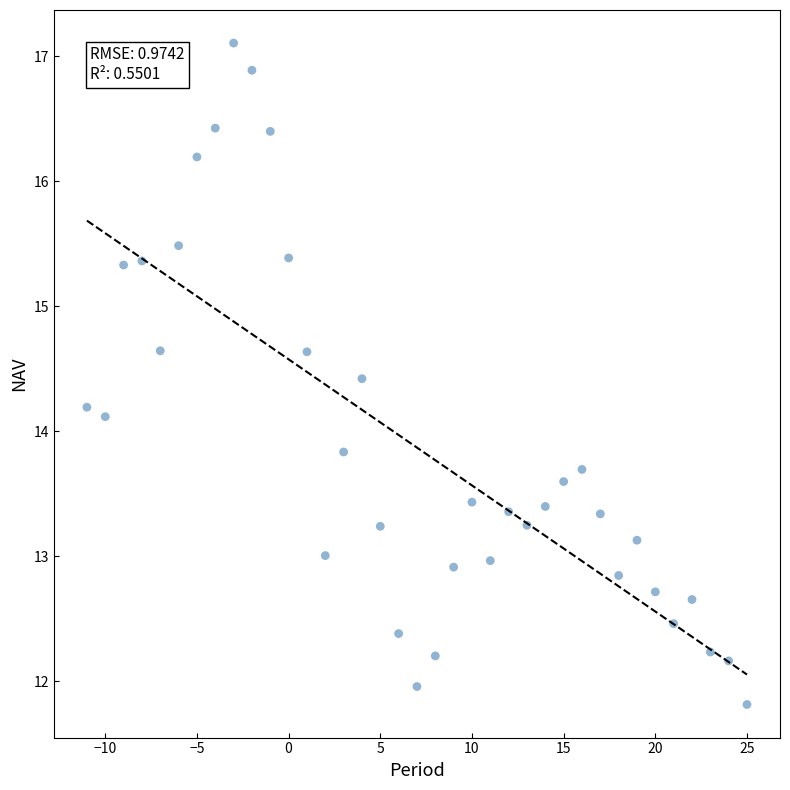

What is the range of Y values (max minus min)?

5.3